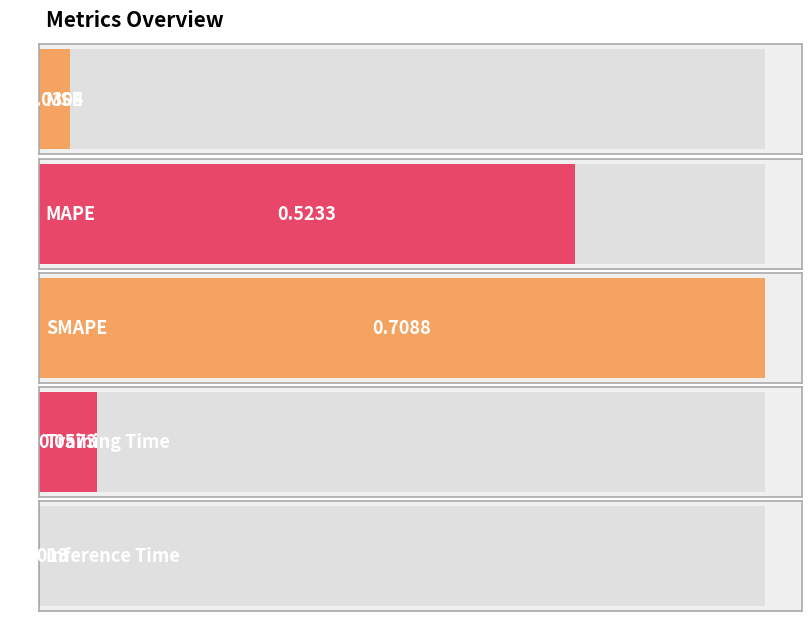

What is the sum of the values at Inference Time and SMAPE?

0.7